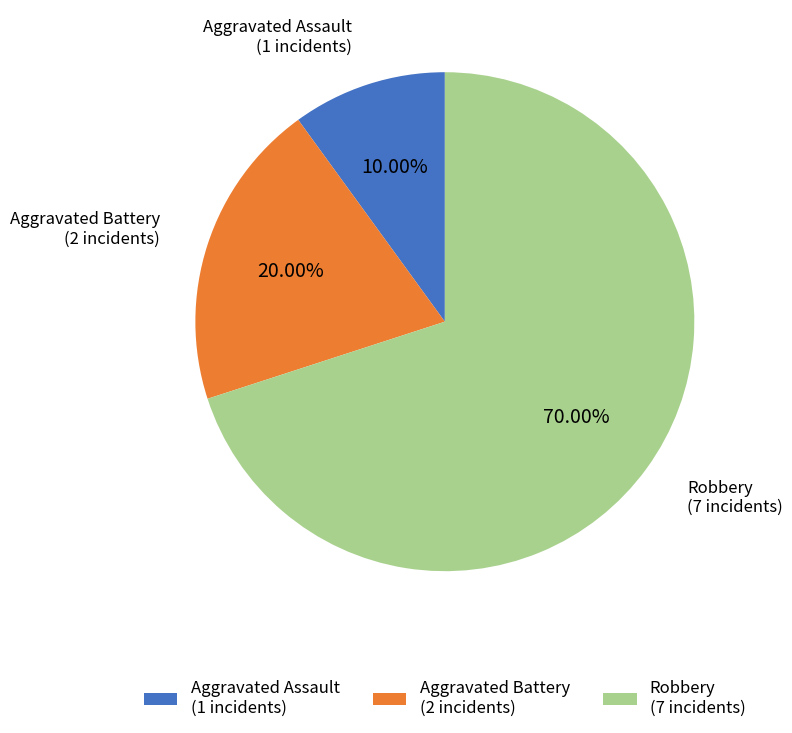

What is the total percentage of Robbery and Aggravated Battery?

90.0%